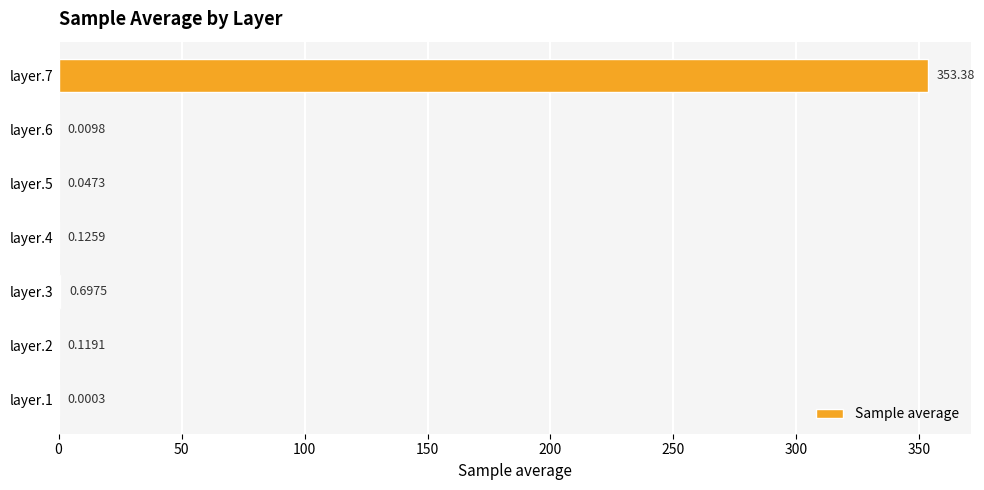

What is the greatest value displayed?

353.4